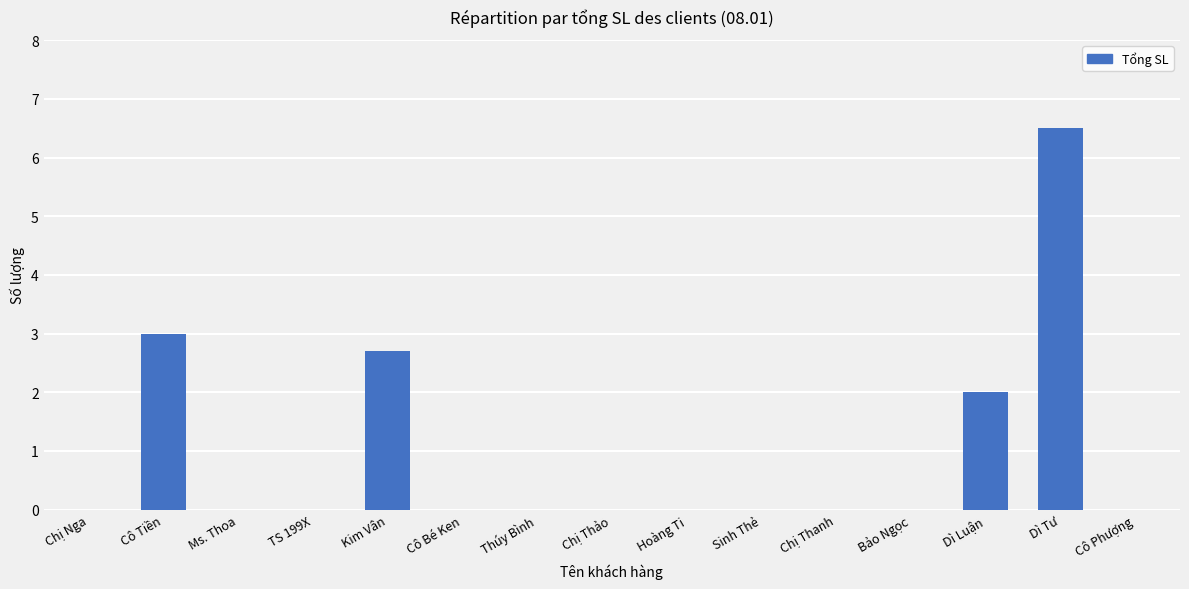

How many data points does each series have?

15